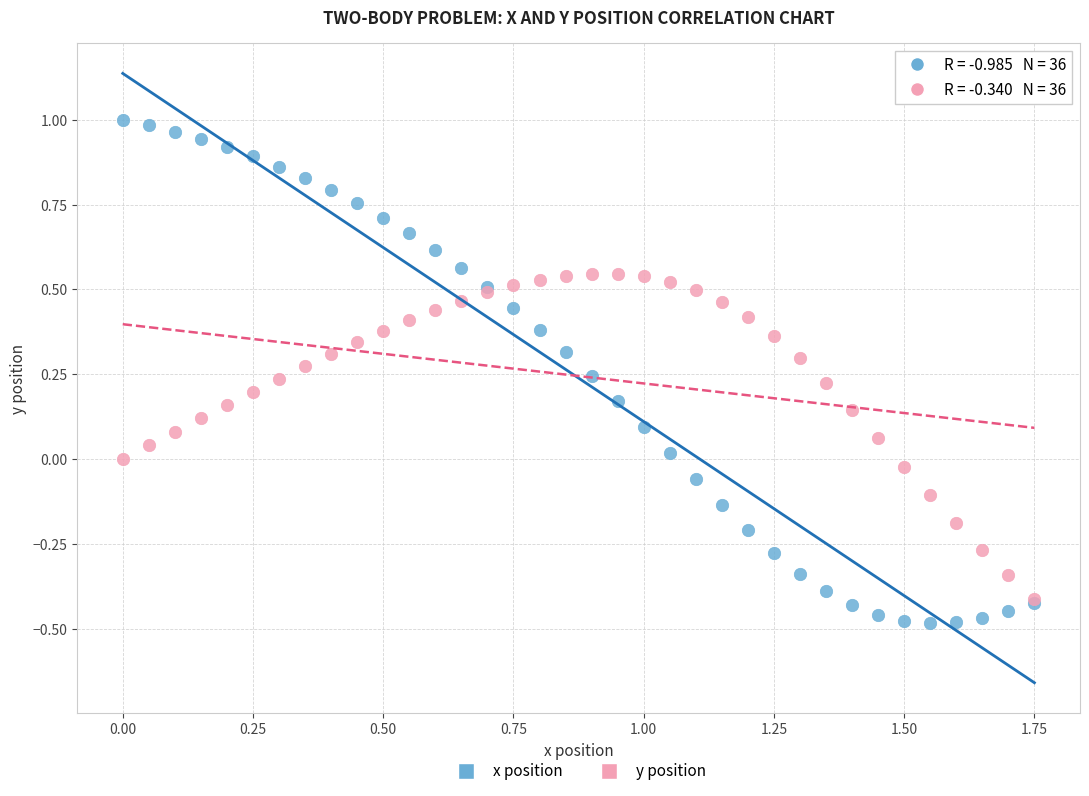

Which series reaches the minimum Y coordinate?

x position